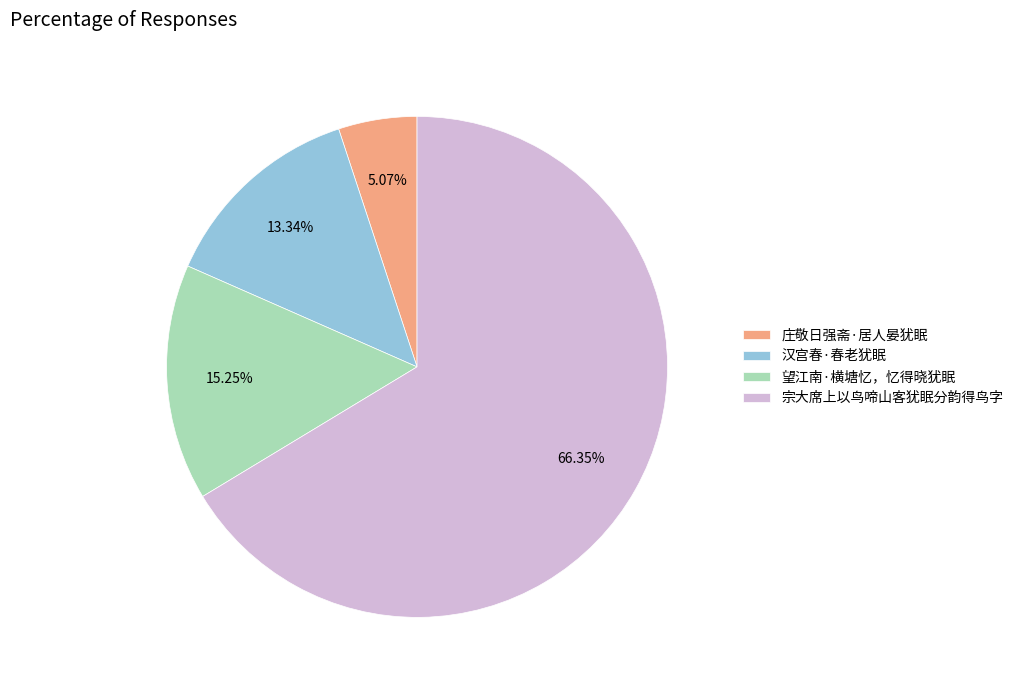

What is the total percentage of 望江南·横塘忆，忆得晓犹眠 and 宗大席上以鸟啼山客犹眠分韵得鸟字?

81.6%